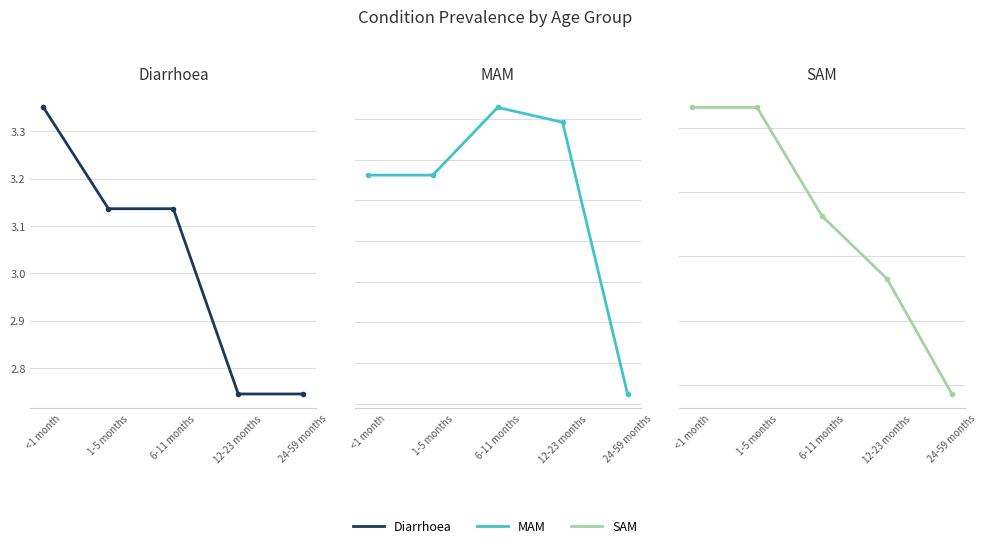

At how many categories does at least one series exceed 2?

5